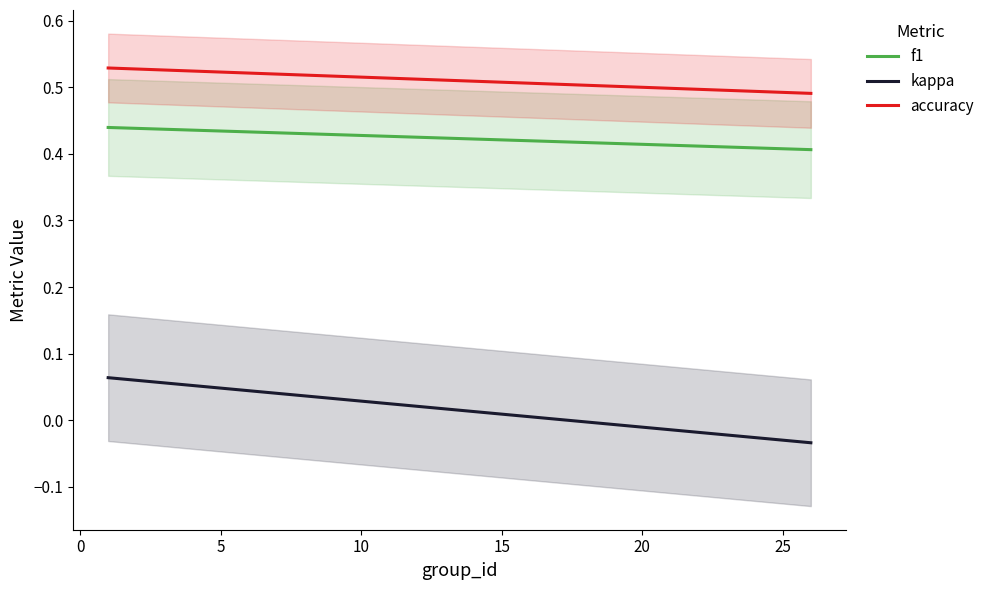

True or false: f1 and kappa intersect in this chart.

False